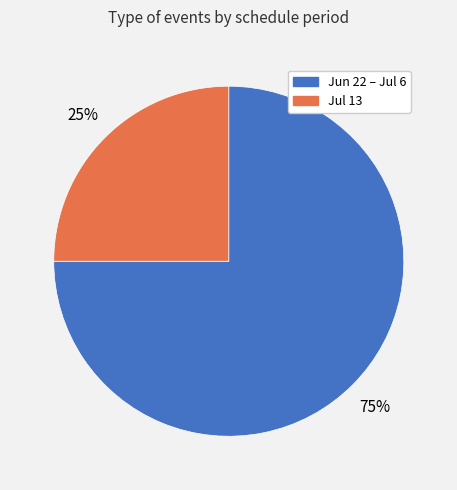

To the nearest percent, what is the average slice percentage?

50%